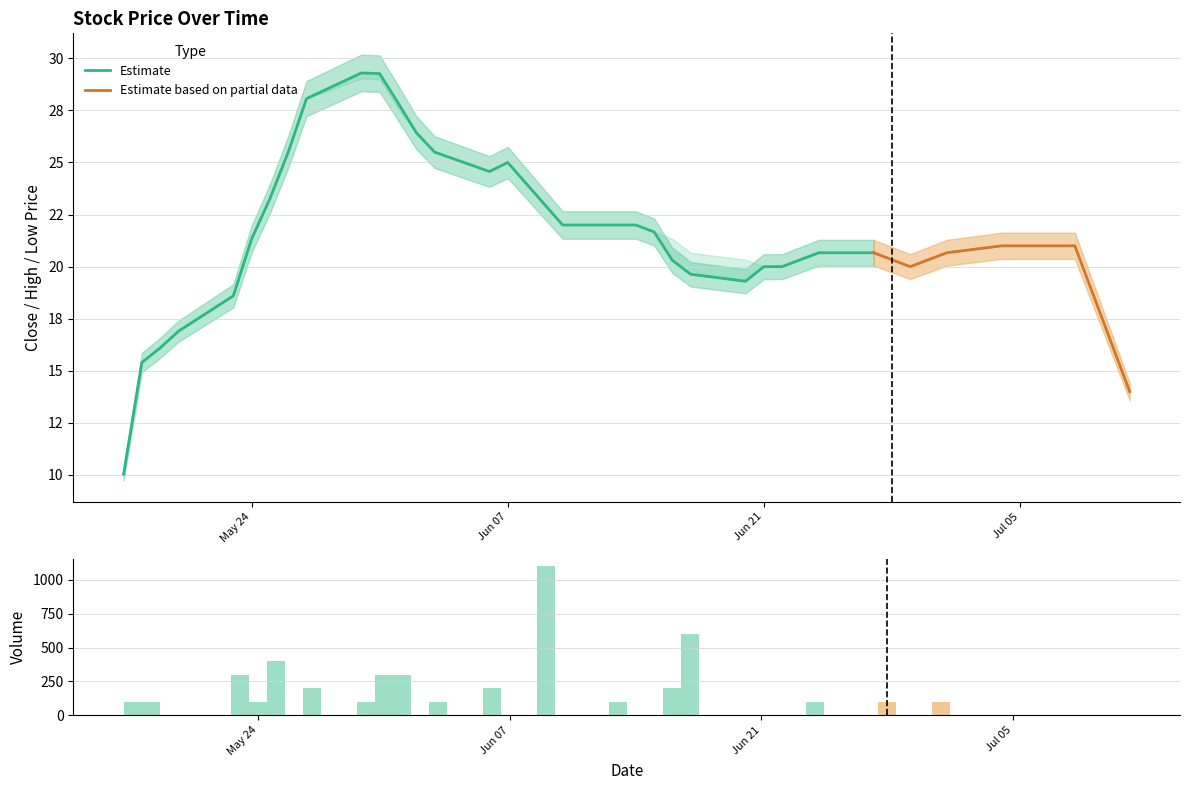

How many values in volume are above zero?

18